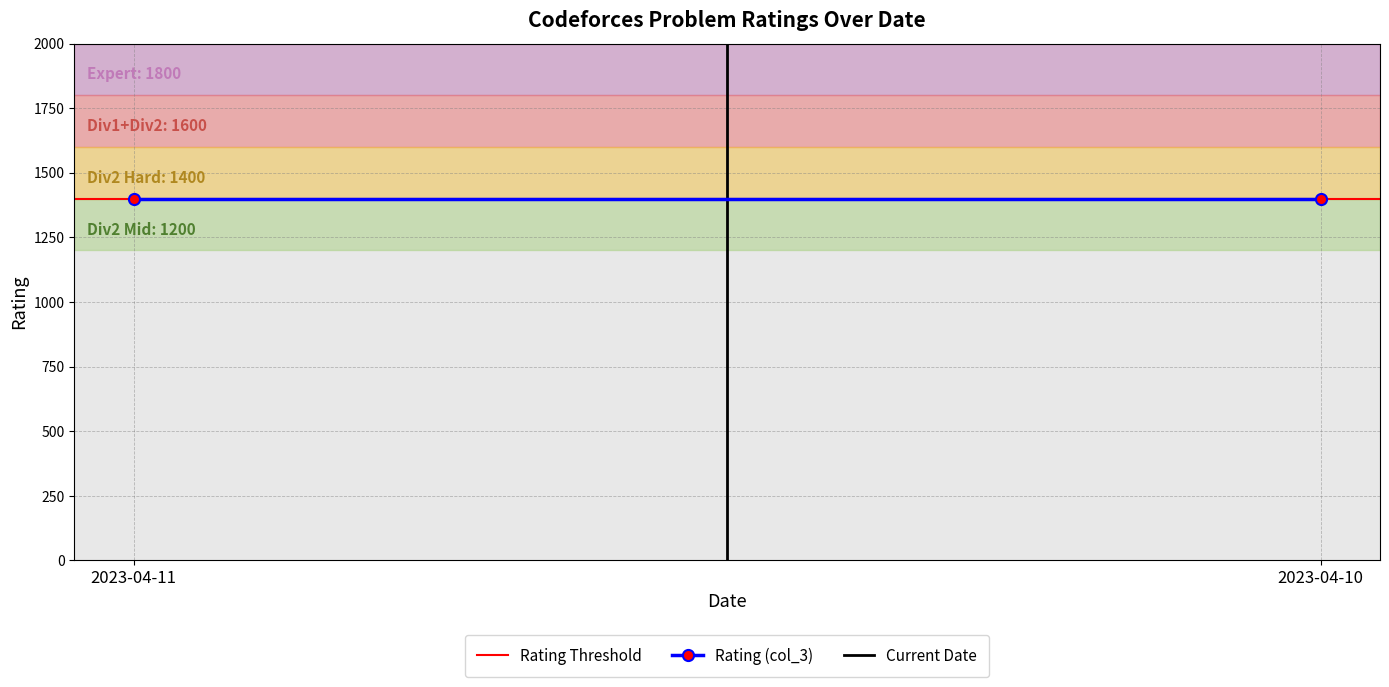

Is the value of Rating Threshold at 2023-04-11 greater than the value of Rating (col_3) at 2023-04-10?

No